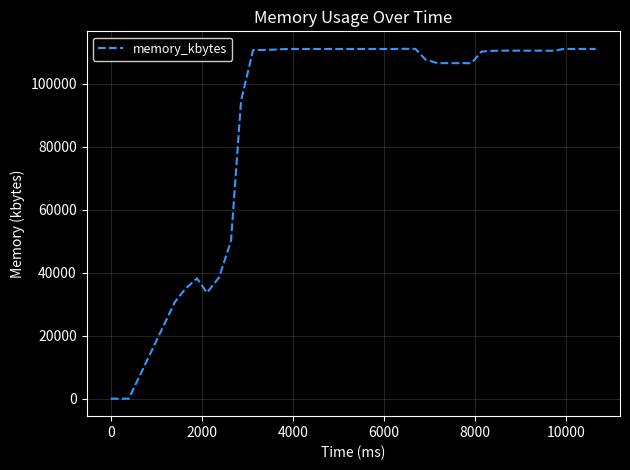

What is the difference between the maximum and minimum values?

111056